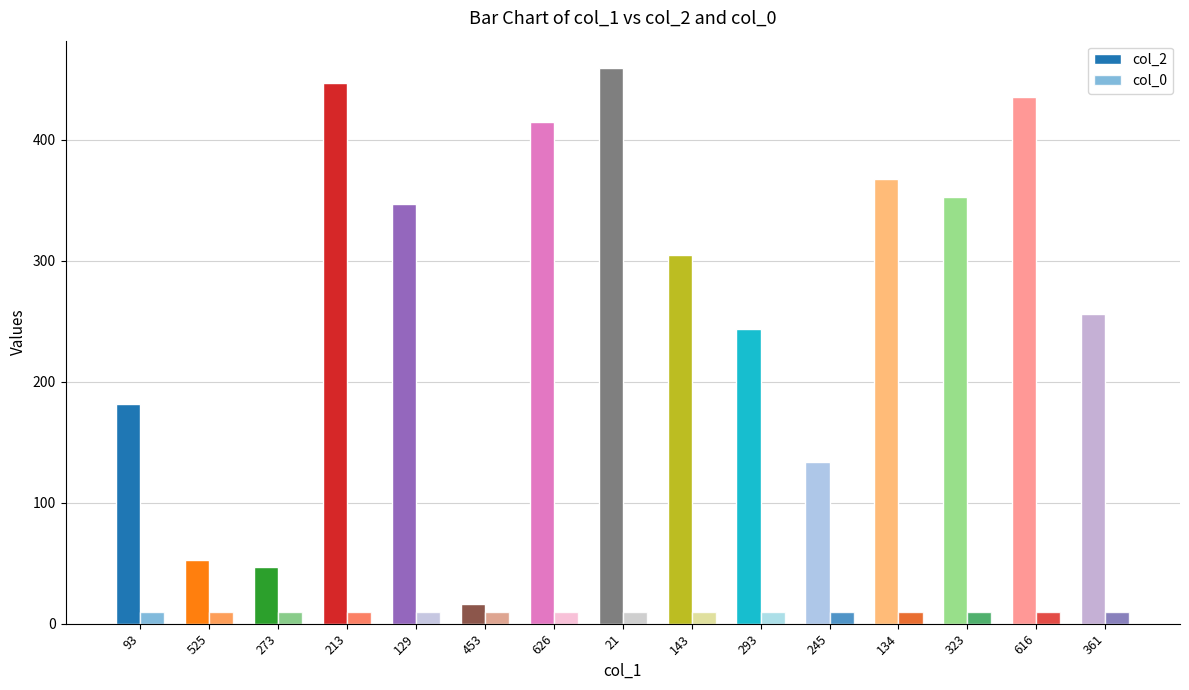

The value of col_2 at 616 is 276. True or false?

False